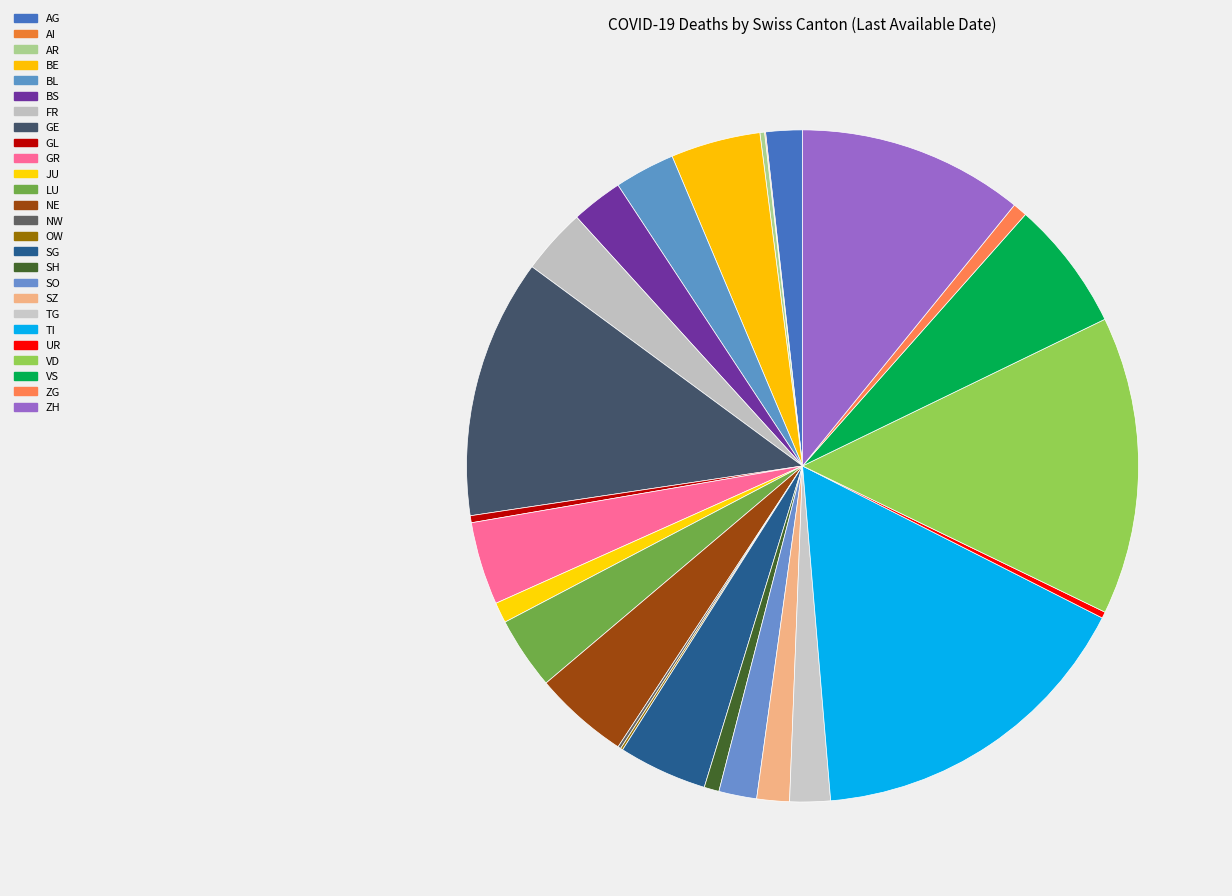

The FR slice represents 1% of the pie. True or false?

False